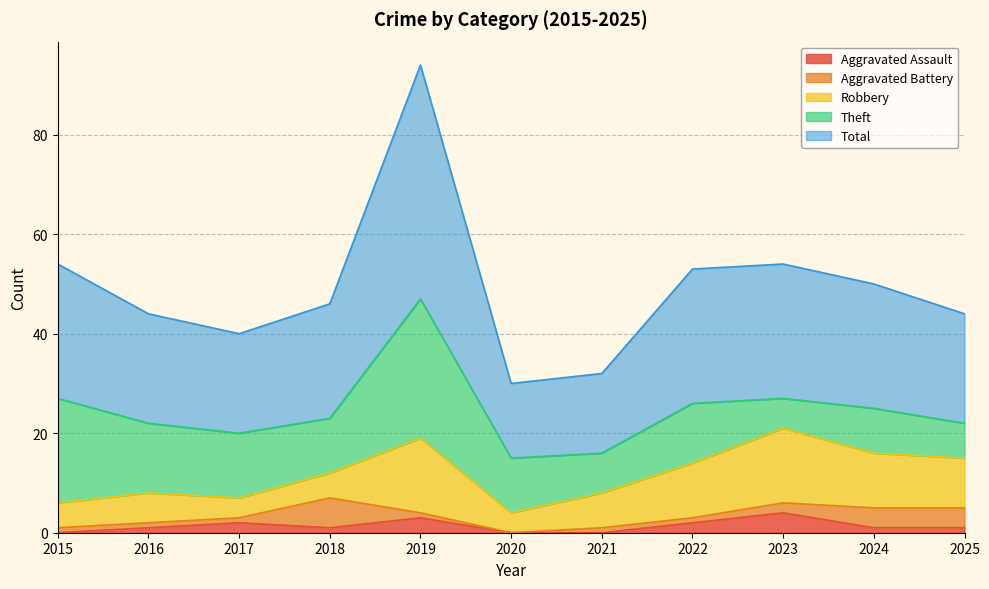

Where do Theft and Robbery first cross each other?

2022 and 2023